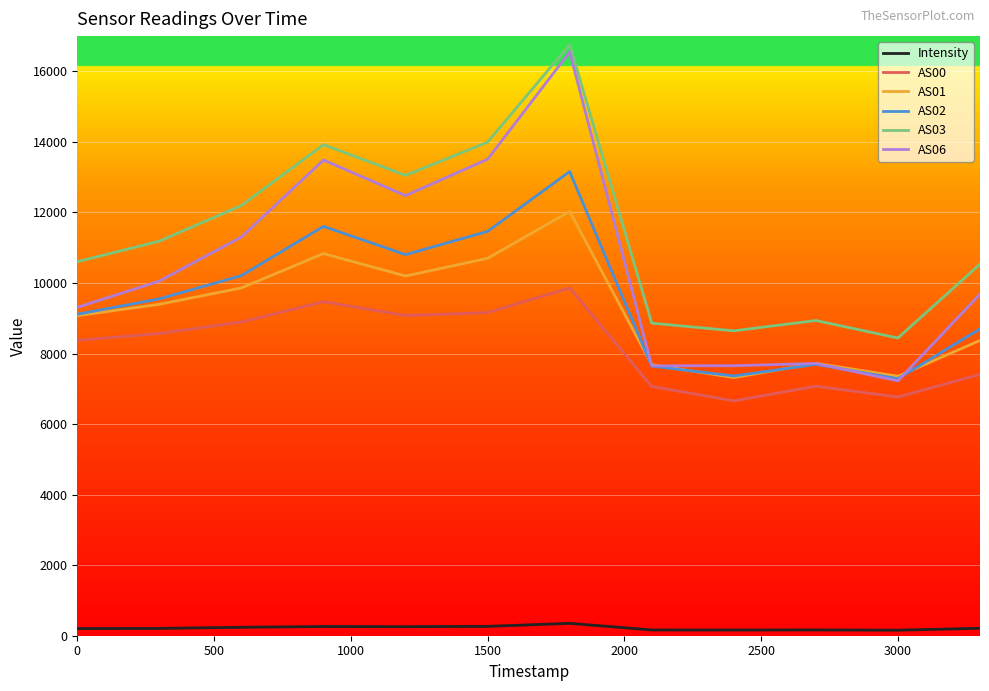

Which series has the largest total across all categories?

AS03